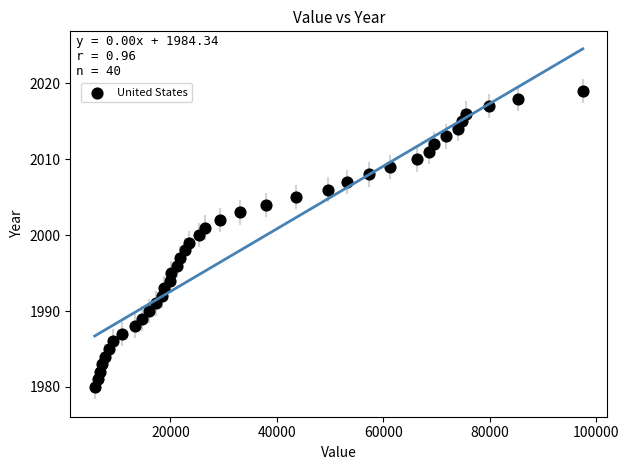

What is the range of Y values (max minus min)?

39